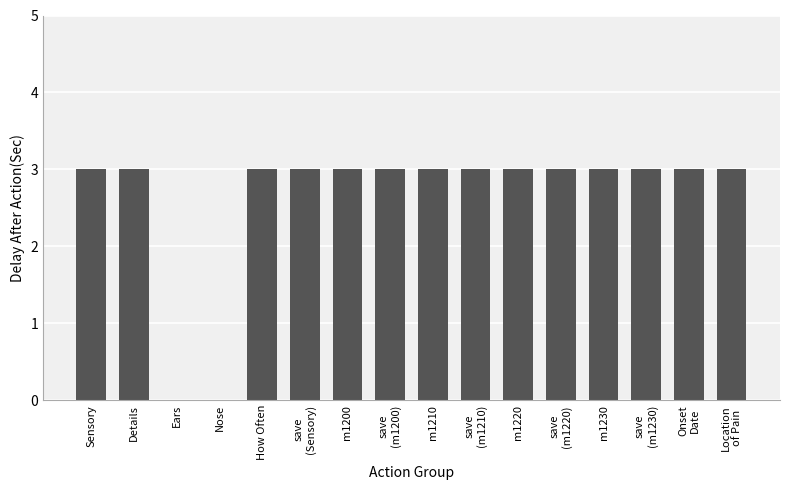

True or false: the data shows 5 at How Often.

False